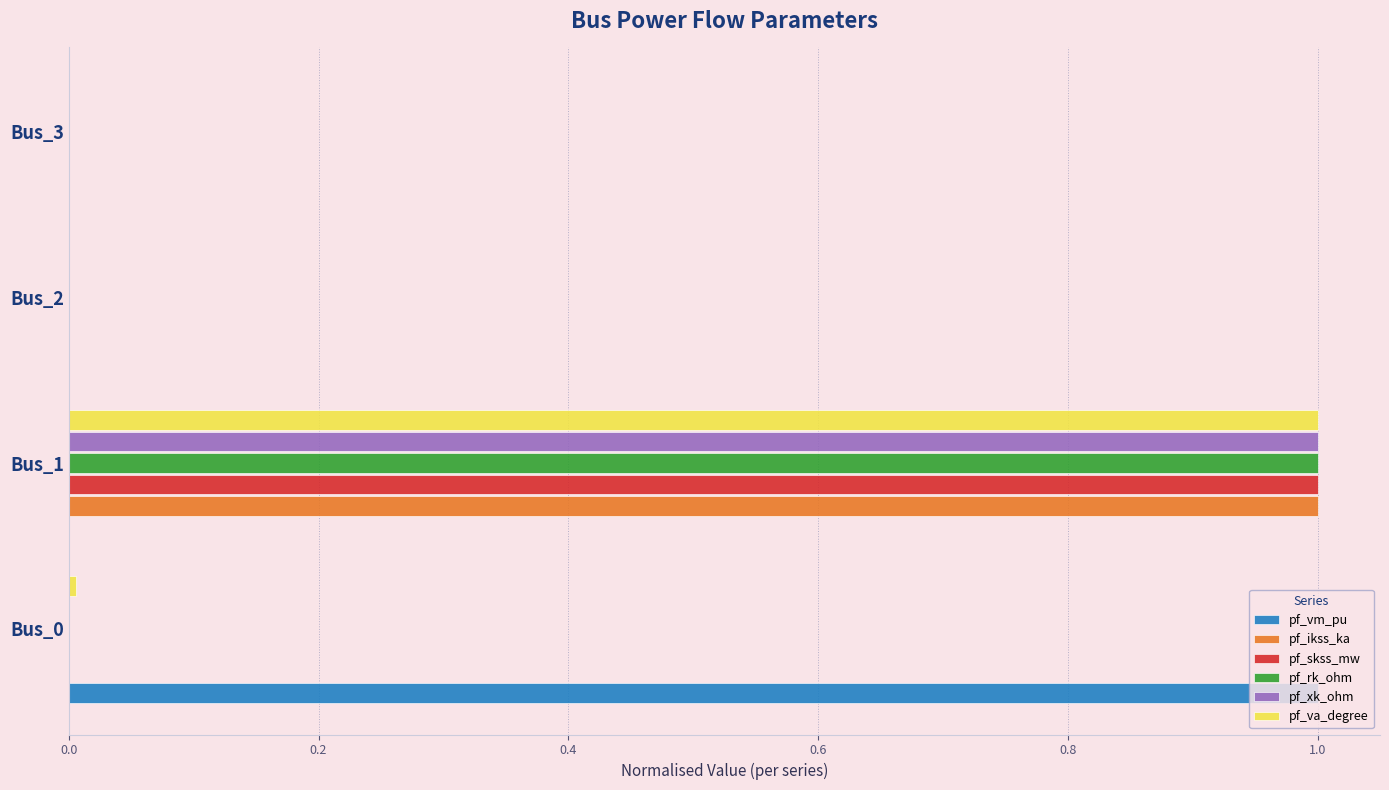

Is the value of pf_skss_mw at Bus_1 greater than the value of pf_rk_ohm at Bus_3?

Yes